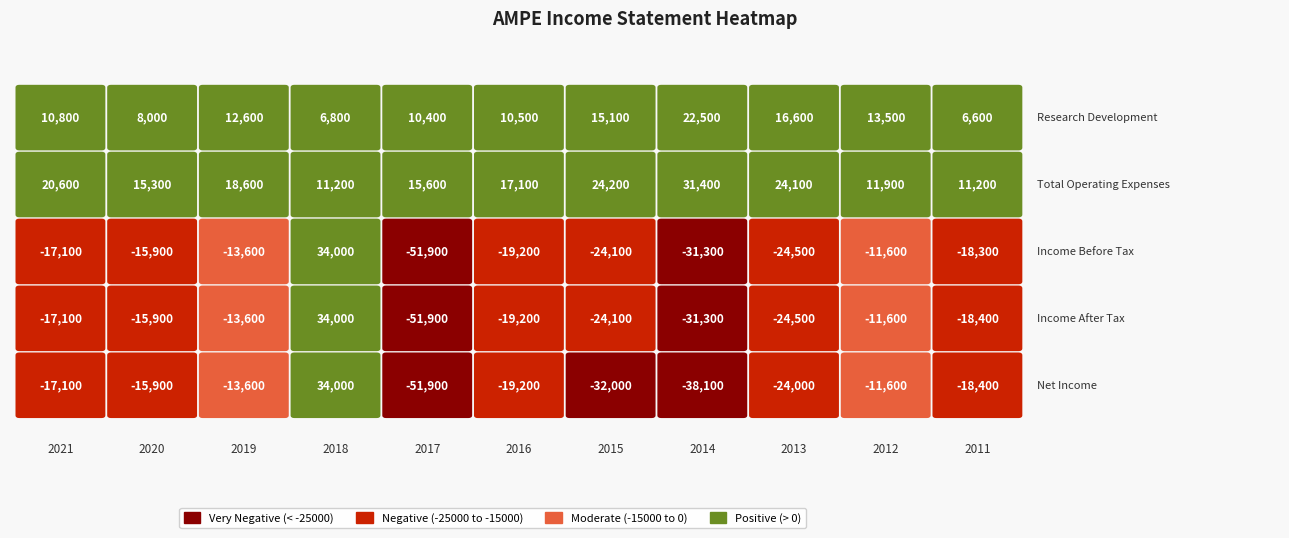

Reading right to left, what are all the values shown in this chart?

Research Development: 6600	13500	16600	22500	15100	10500	10400	6800	12600	8000	10800
Total Operating Expenses: 11200	11900	24100	31400	24200	17100	15600	11200	18600	15300	20600
Income Before Tax: -18300	-11600	-24500	-31300	-24100	-19200	-51900	34000	-13600	-15900	-17100
Income After Tax: -18400	-11600	-24500	-31300	-24100	-19200	-51900	34000	-13600	-15900	-17100
Net Income: -18400	-11600	-24000	-38100	-32000	-19200	-51900	34000	-13600	-15900	-17100